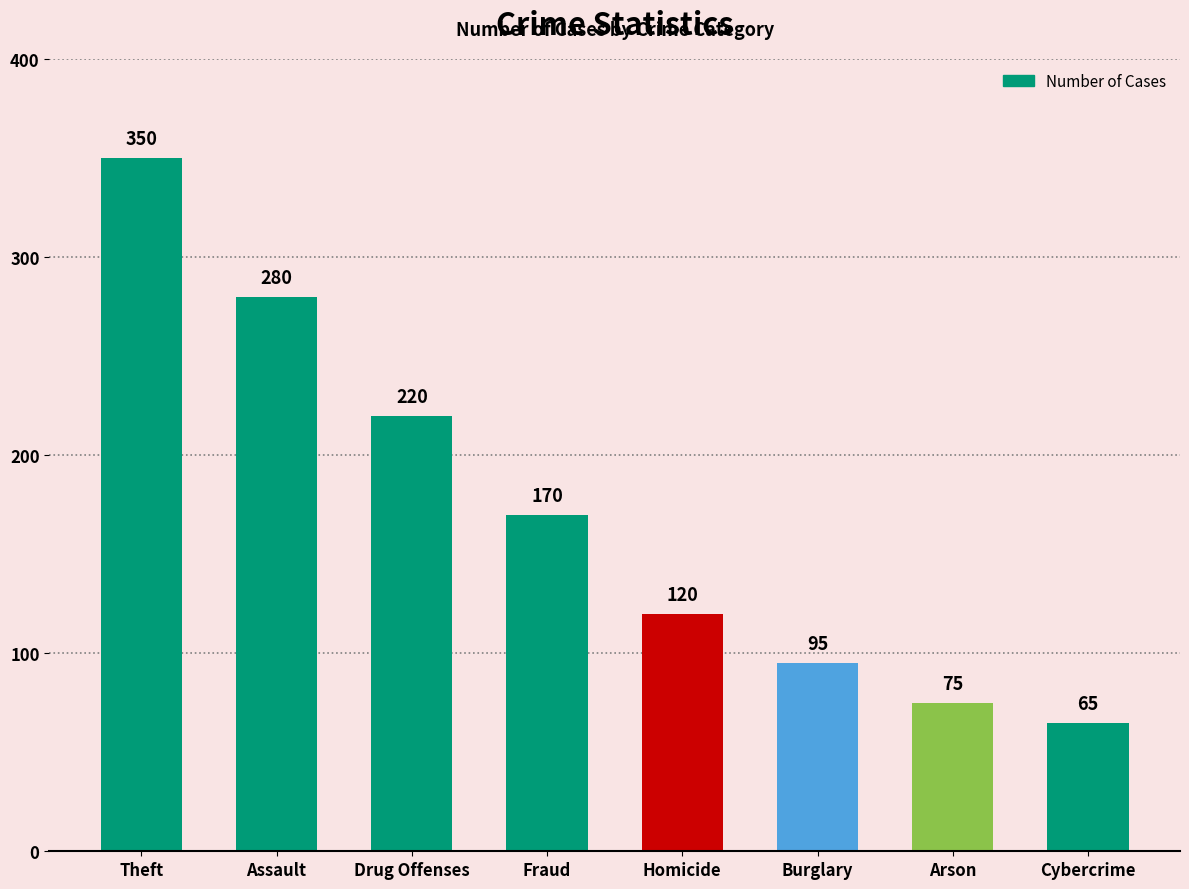

The chart shows a value of 95 at Burglary. True or false?

True